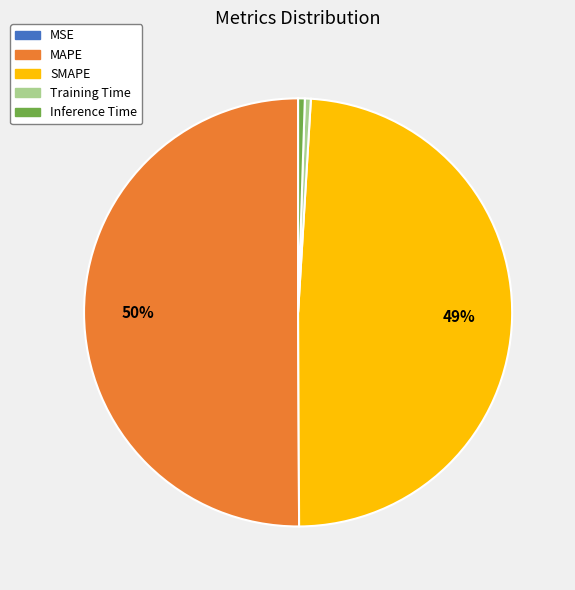

Which category accounts for the majority?

MAPE